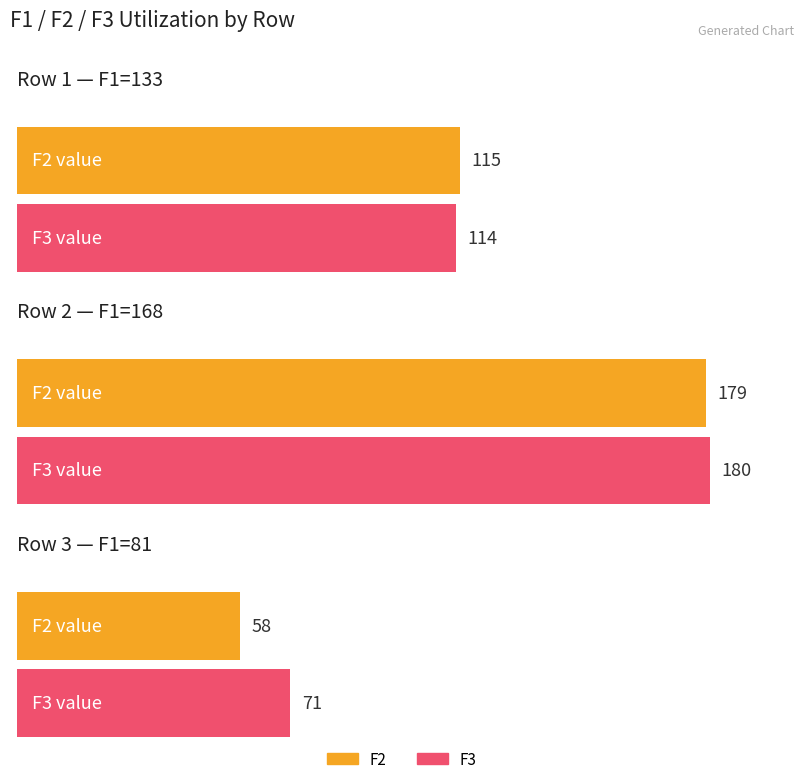

Where does the F2 series first go above 115?

168